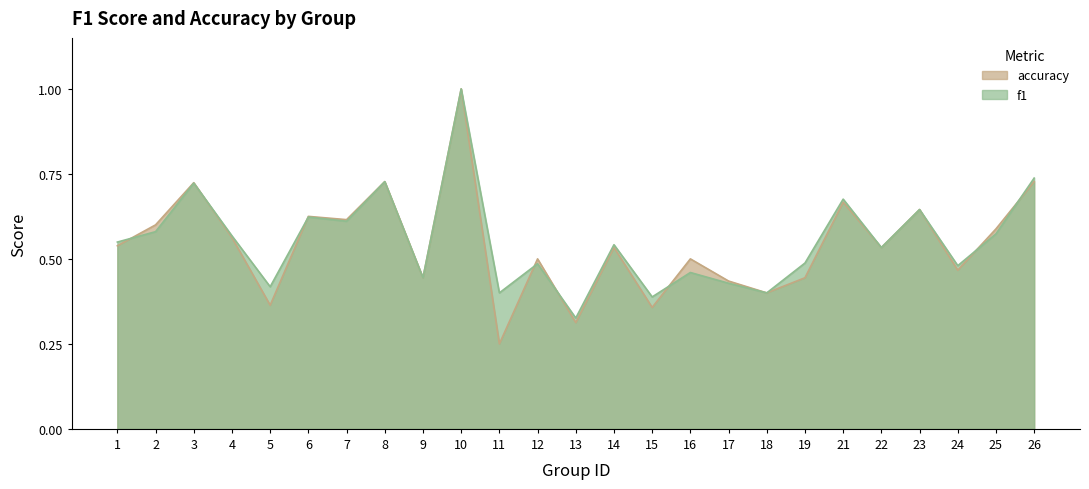

Is the value of f1 at 15 greater than the value of accuracy at 13?

Yes